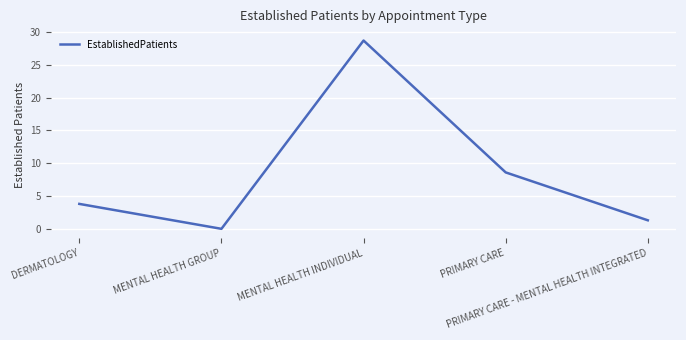

The chart shows a value of 17.3 at MENTAL HEALTH INDIVIDUAL. True or false?

False